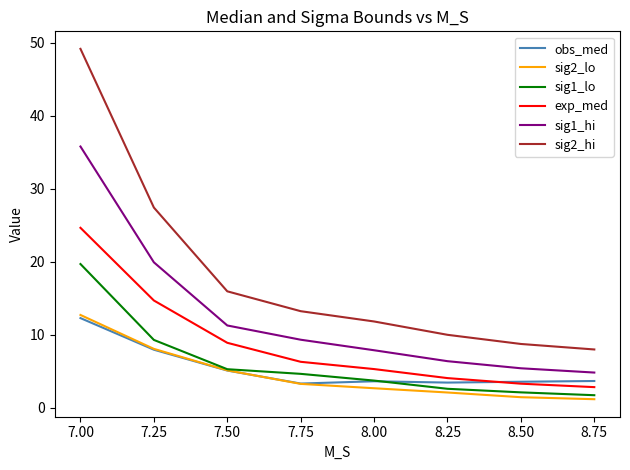

Is the value of sig2_lo at 7.50 greater than the value of obs_med at 8.00?

Yes